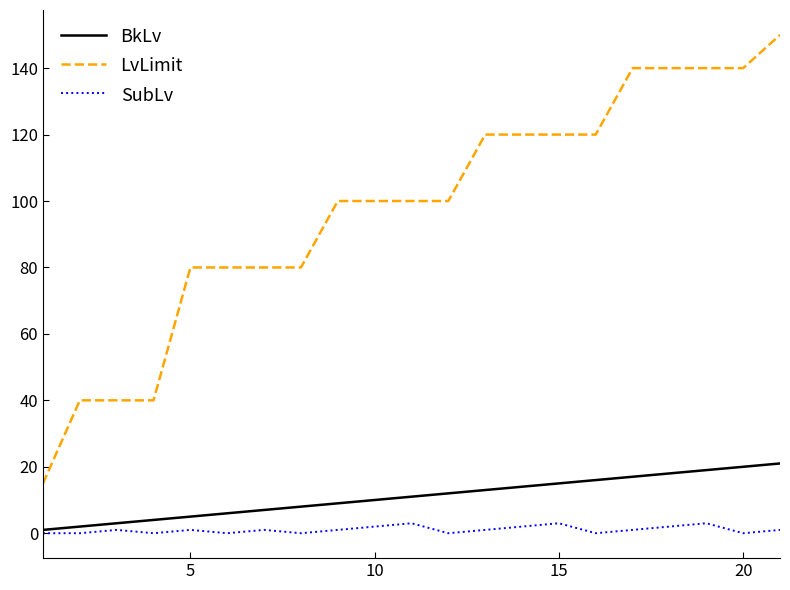

True or false: BkLv and LvLimit intersect in this chart.

False